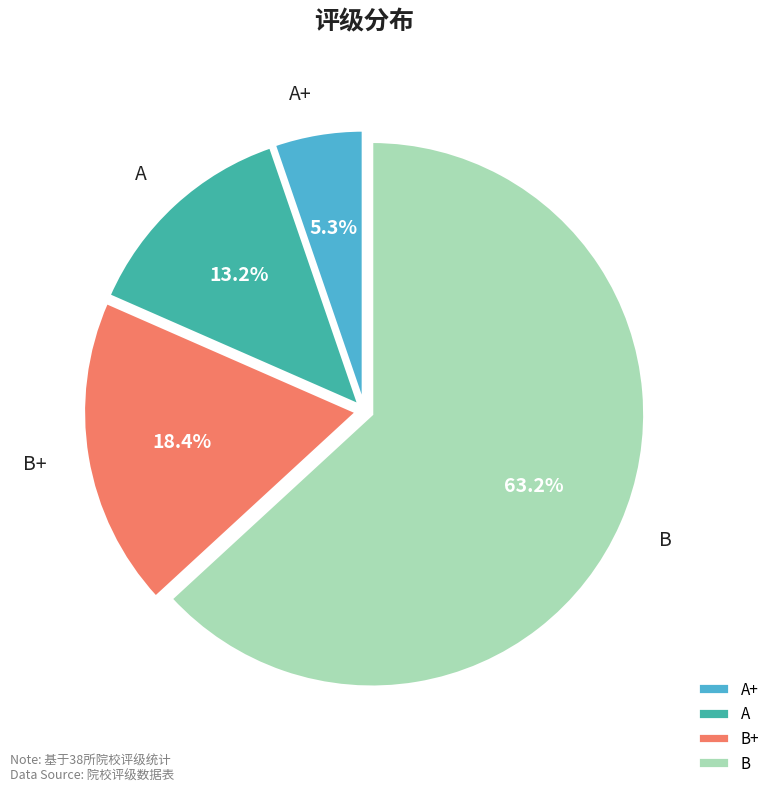

Which category has the smallest portion of the pie?

A+